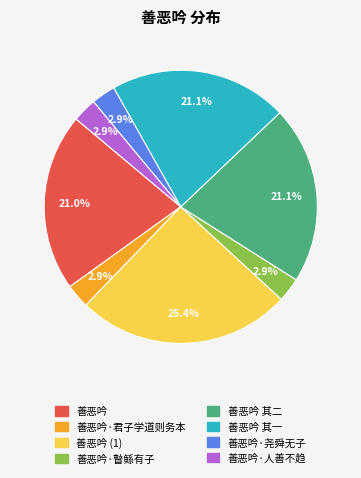

What is the largest slice in the pie chart?

善恶吟 (1)